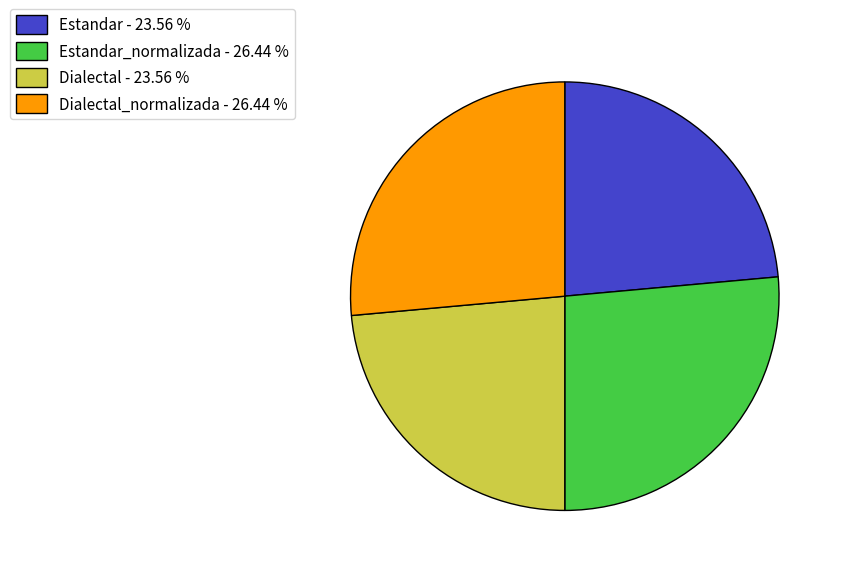

Approximately how many times larger is the value at Estandar_normalizada - 26.44 % compared to Dialectal - 23.56 %?

1.1